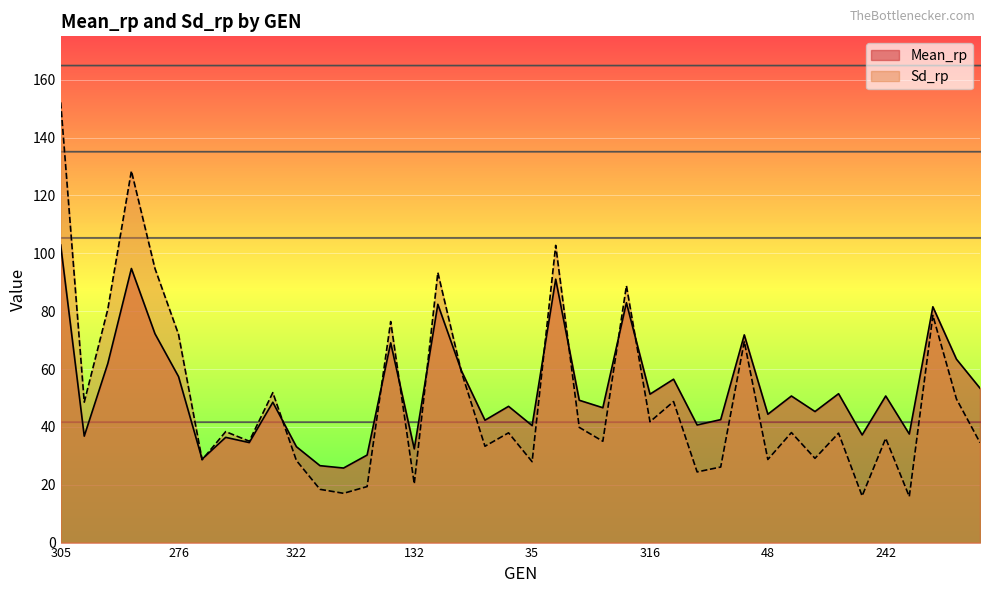

Does the chart display data point markers on the line(s)?

No